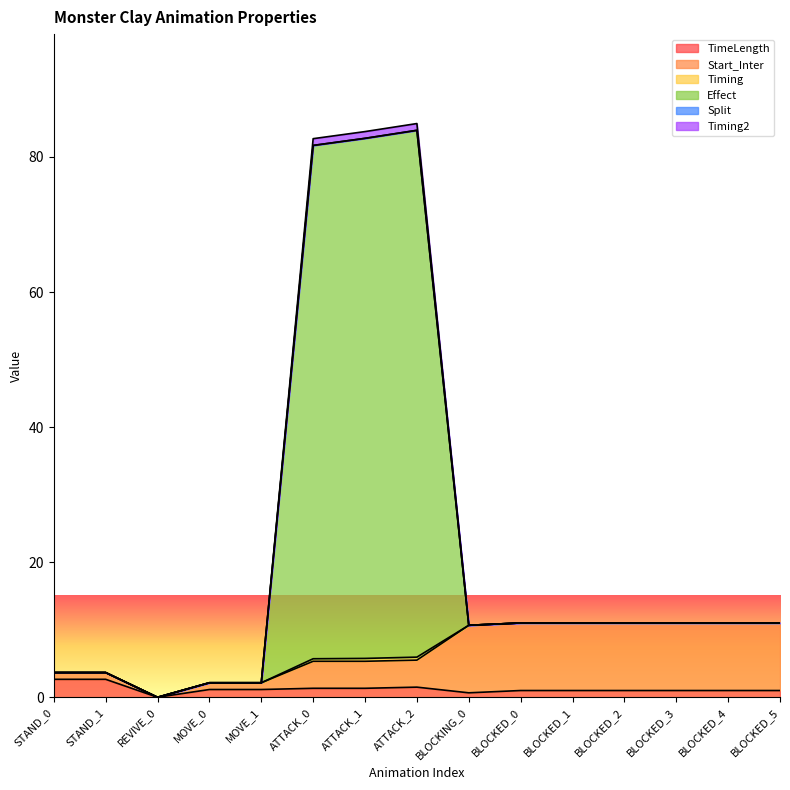

True or false: Timing2 and Start_Inter cross at least once.

False